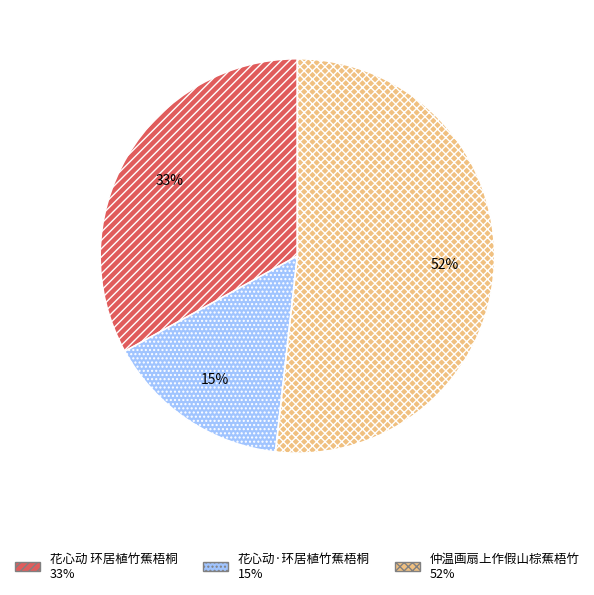

How many segments does this pie chart have?

3